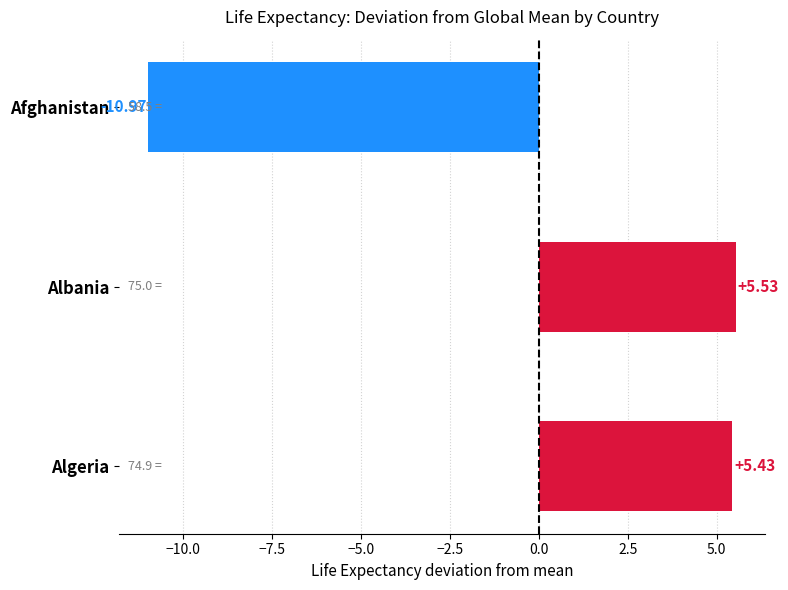

What is the label of the 3rd bar from the bottom?

Afghanistan